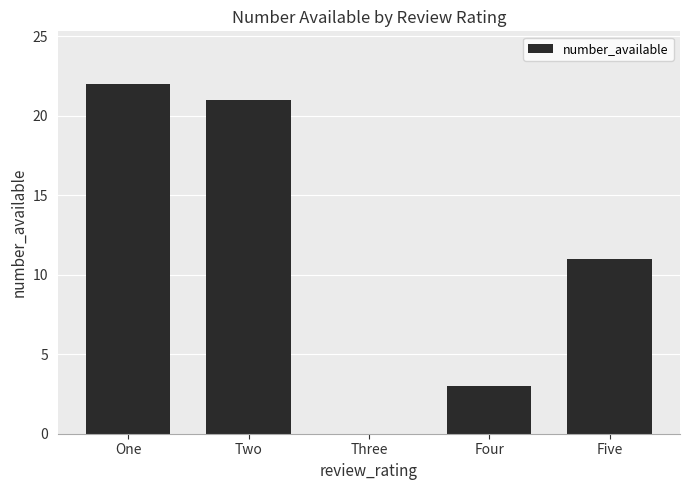

What is the sum of the values at One and Three?

22